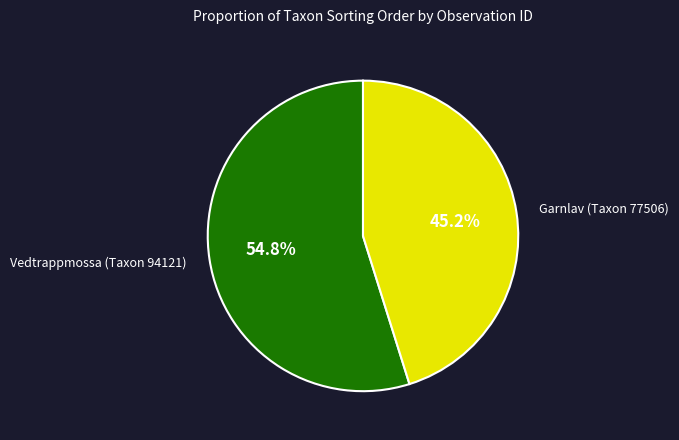

What percentage do Vedtrappmossa (Taxon 94121) and Garnlav (Taxon 77506) together represent?

100.0%